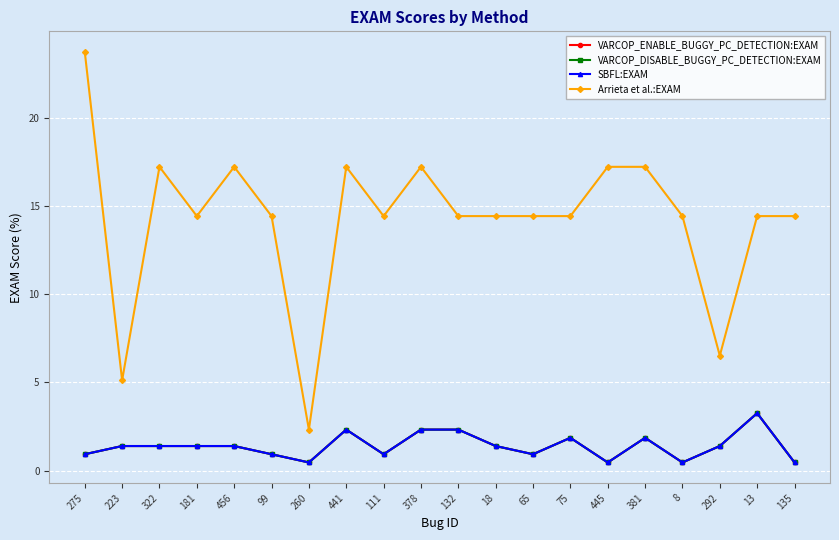

What is the sum of all VARCOP_DISABLE_BUGGY_PC_DETECTION:EXAM values?

27.9